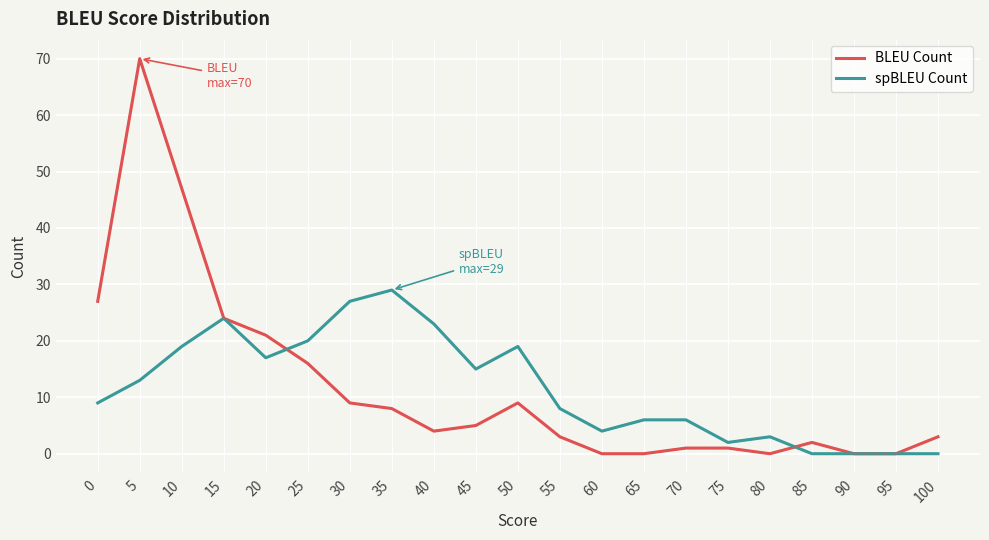

What is the difference between the second highest and second lowest values in the BLEU Count series?

47